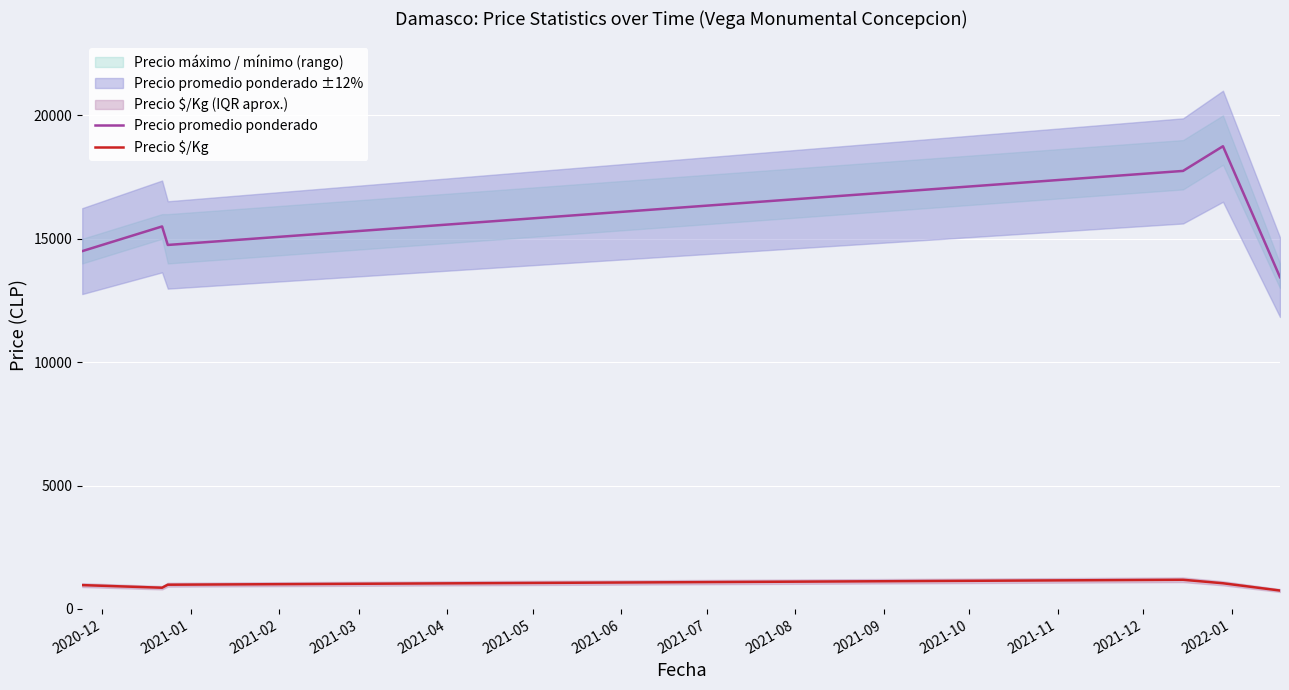

What is the sum of all Precio $/Kg values?

5783